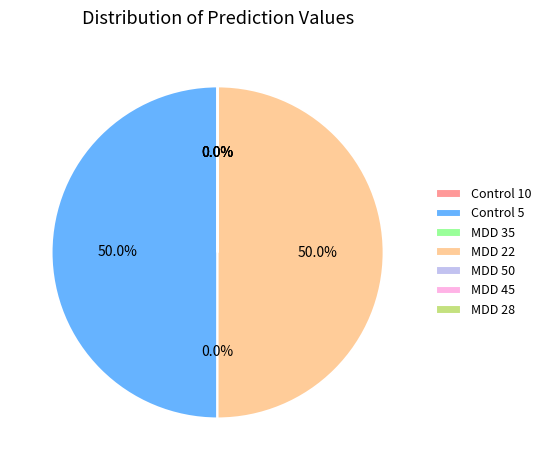

Is it true that MDD 50 is 0% of the pie?

True